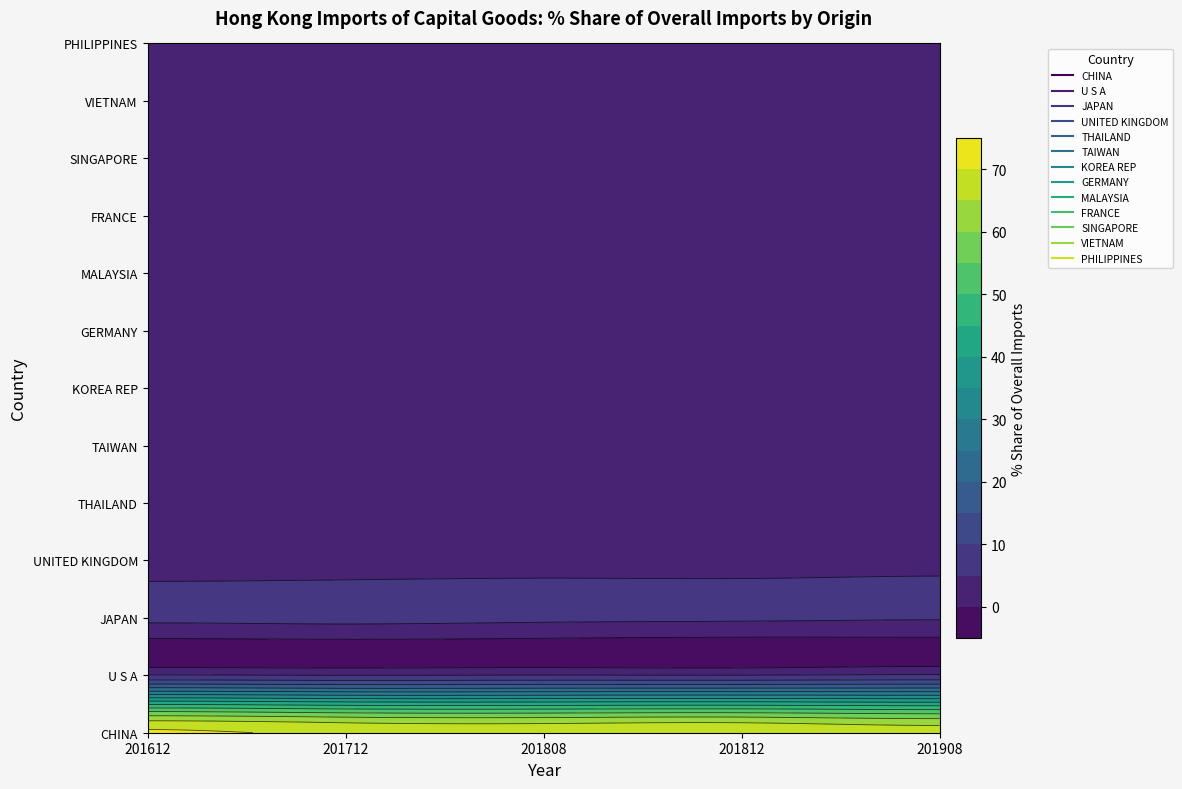

At which category is the sum across all series the highest?

201812